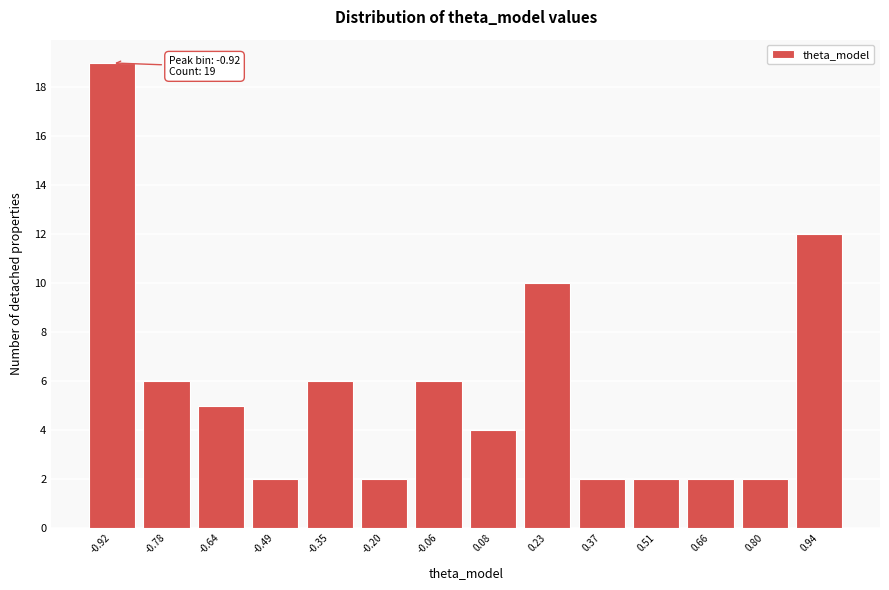

Which range on the x-axis has the tallest bar?

-1.00 to -0.86